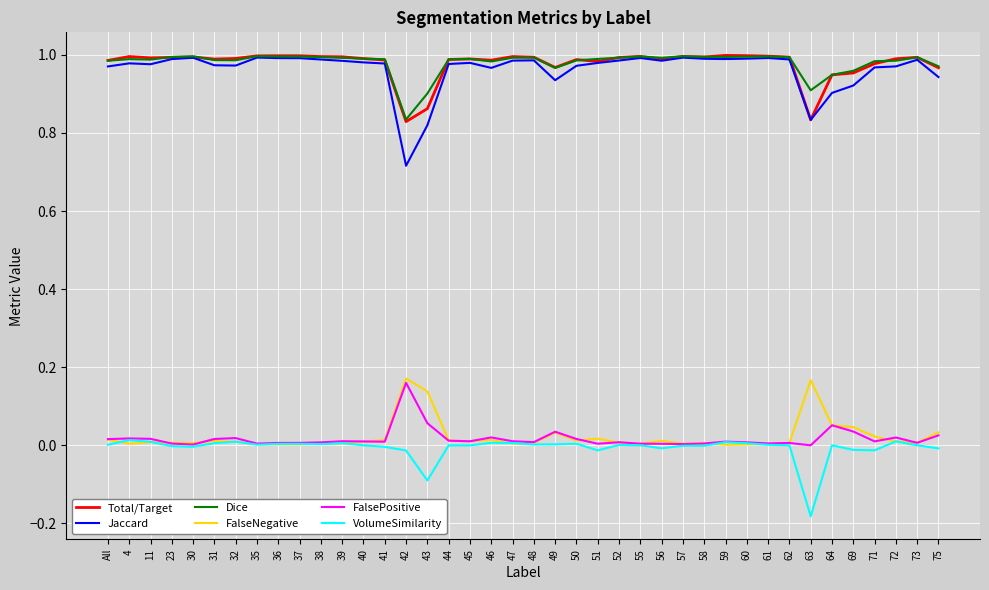

True or false: VolumeSimilarity and Dice intersect in this chart.

False